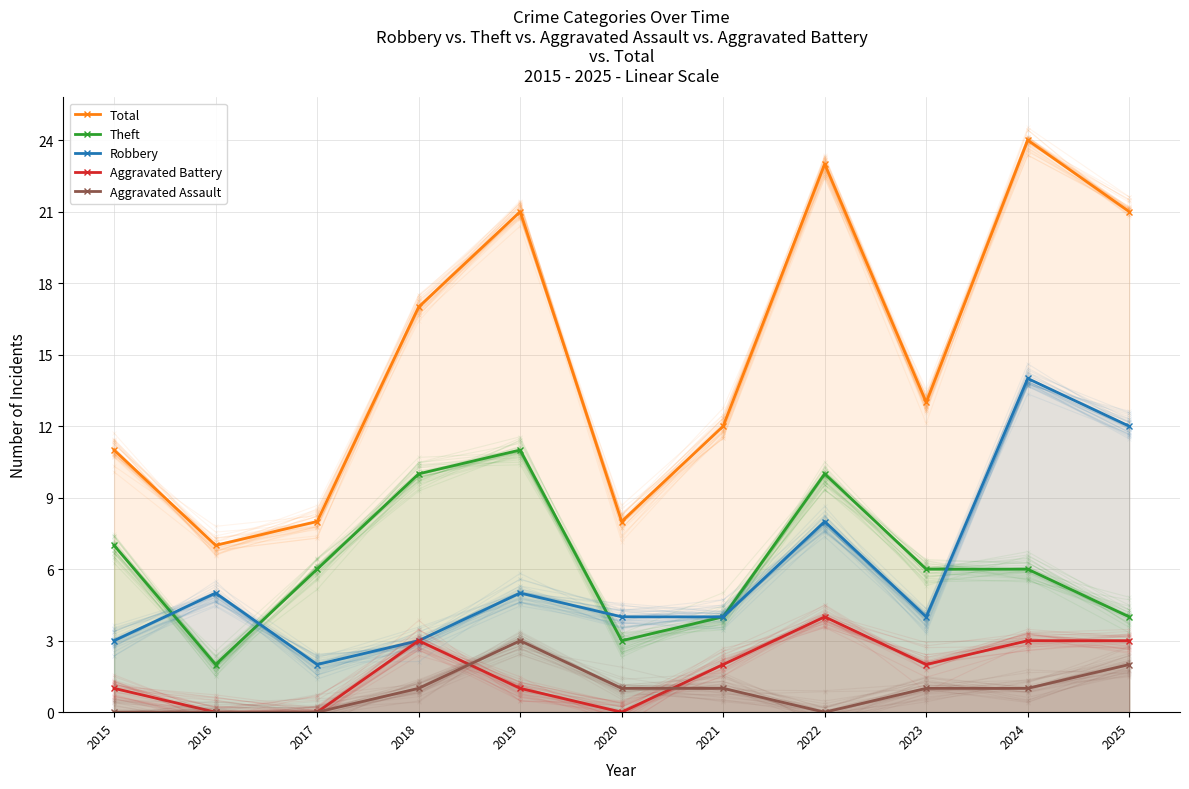

List the labels in order of Aggravated Assault value, smallest first.

2015, 2016, 2017, 2022, 2018, 2020, 2021, 2023, 2024, 2025, 2019